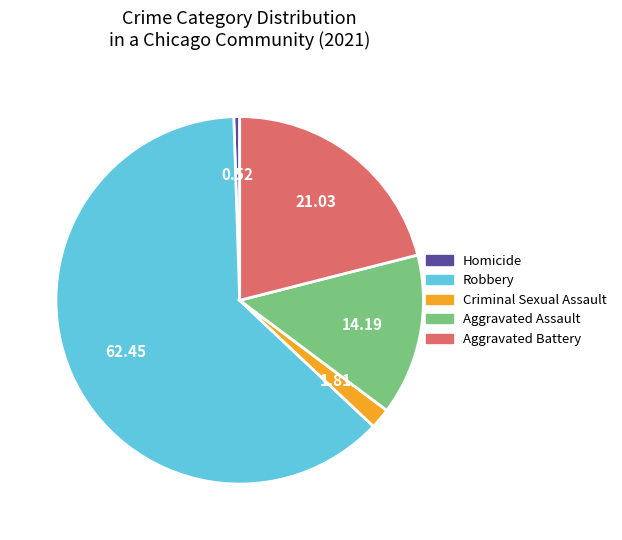

Which category has the smallest portion of the pie?

Homicide